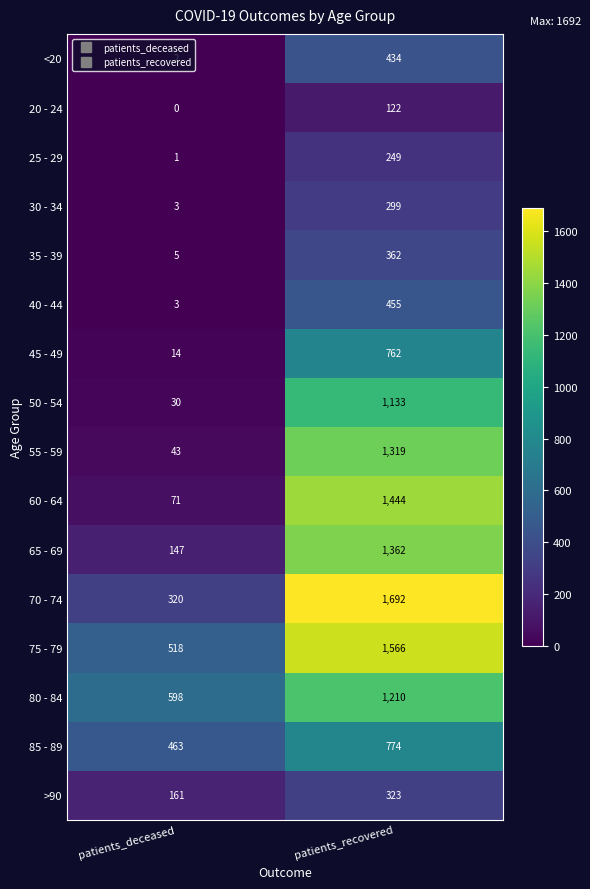

What is the sum of all 85 - 89 values?

1237